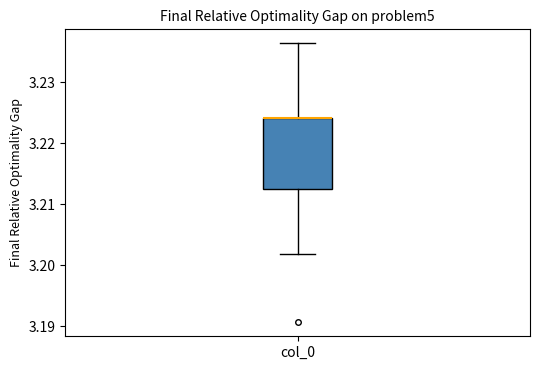

Read this box plot against the y-axis: the position of the median line, the range covered by the box, and the ends of both whiskers. The values are not printed on the chart, so give them approximately, as read against the axis.

median 3.224 (drawn on the box's upper edge), box 3.212 to 3.224, whiskers 3.202 to 3.236